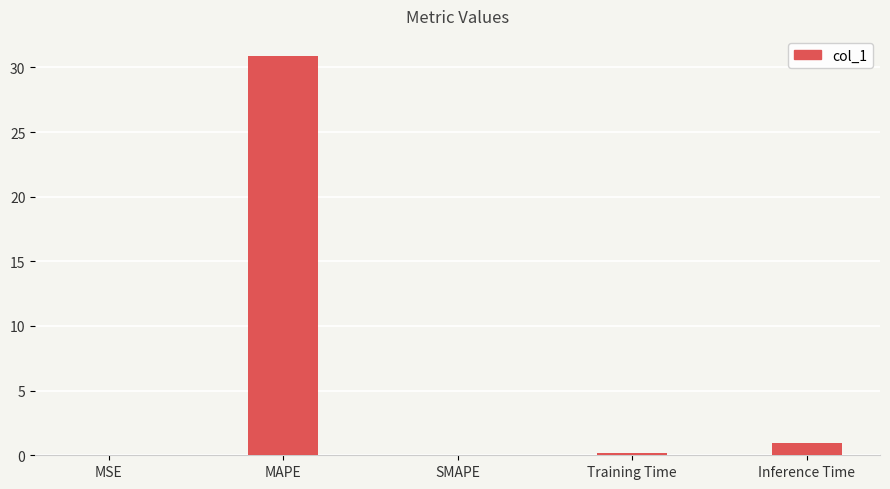

What is the sum of all values?

32.0